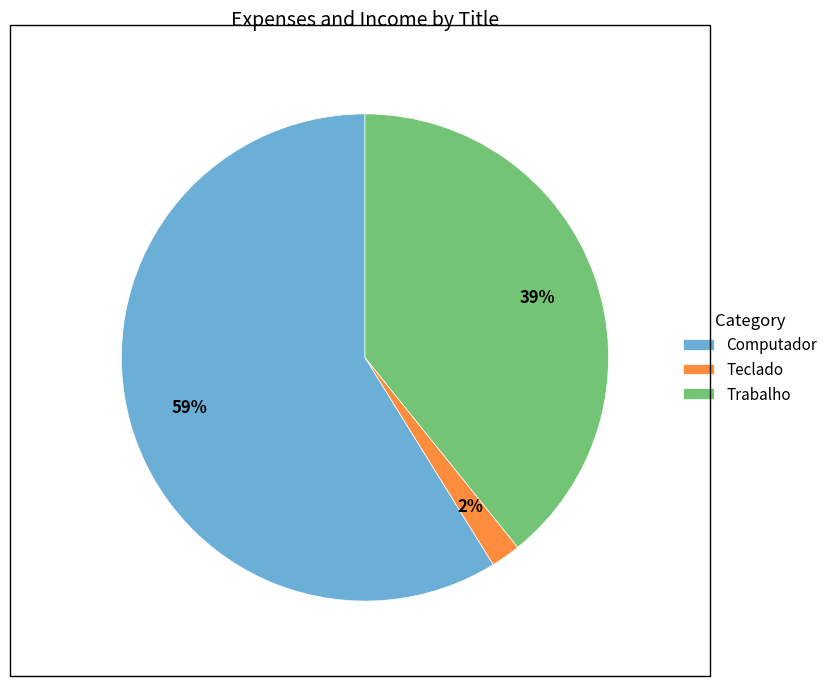

Is the sum of Computador and Trabalho greater than half?

Yes